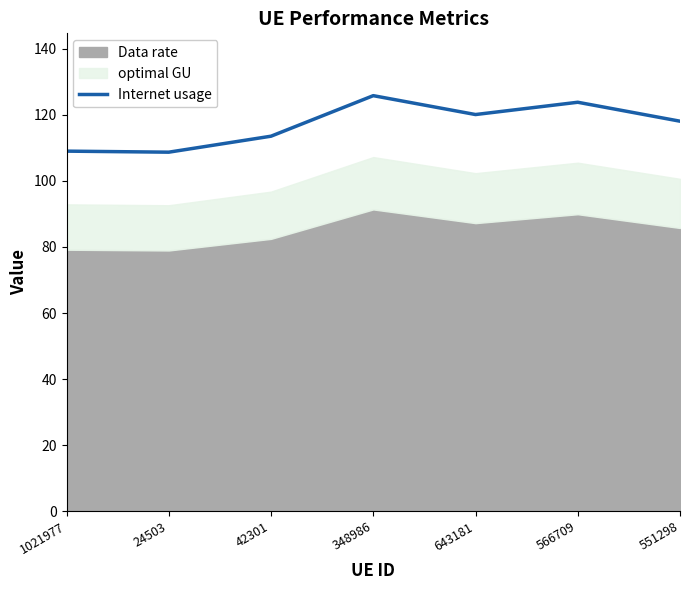

What is the value of the 2nd point from the left?

108.7